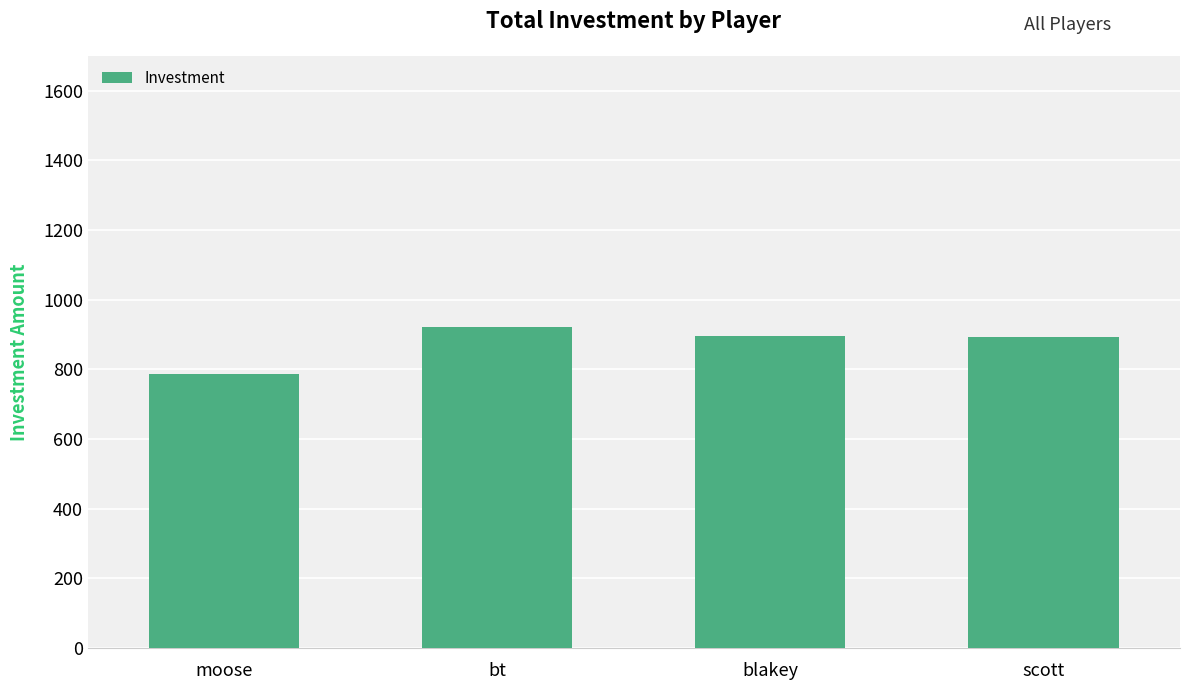

Are the bars horizontal?

No